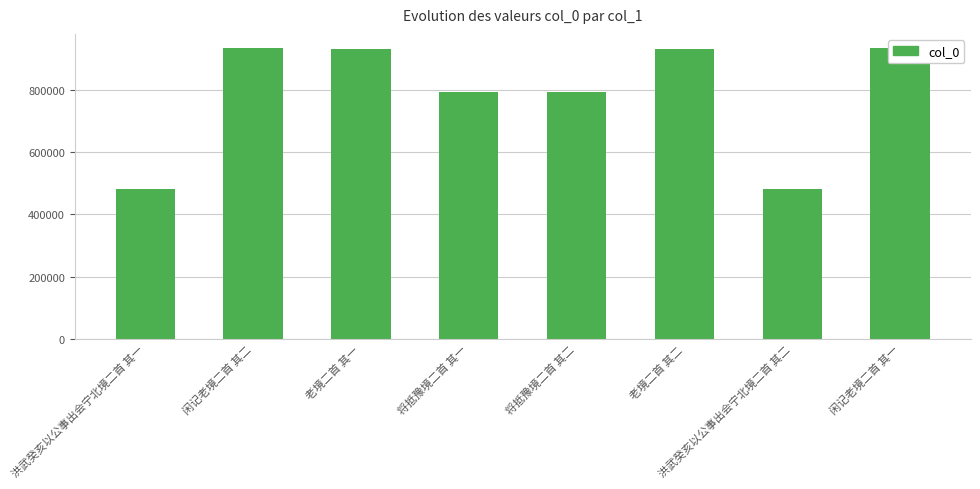

What is the sum of all values?

6280654